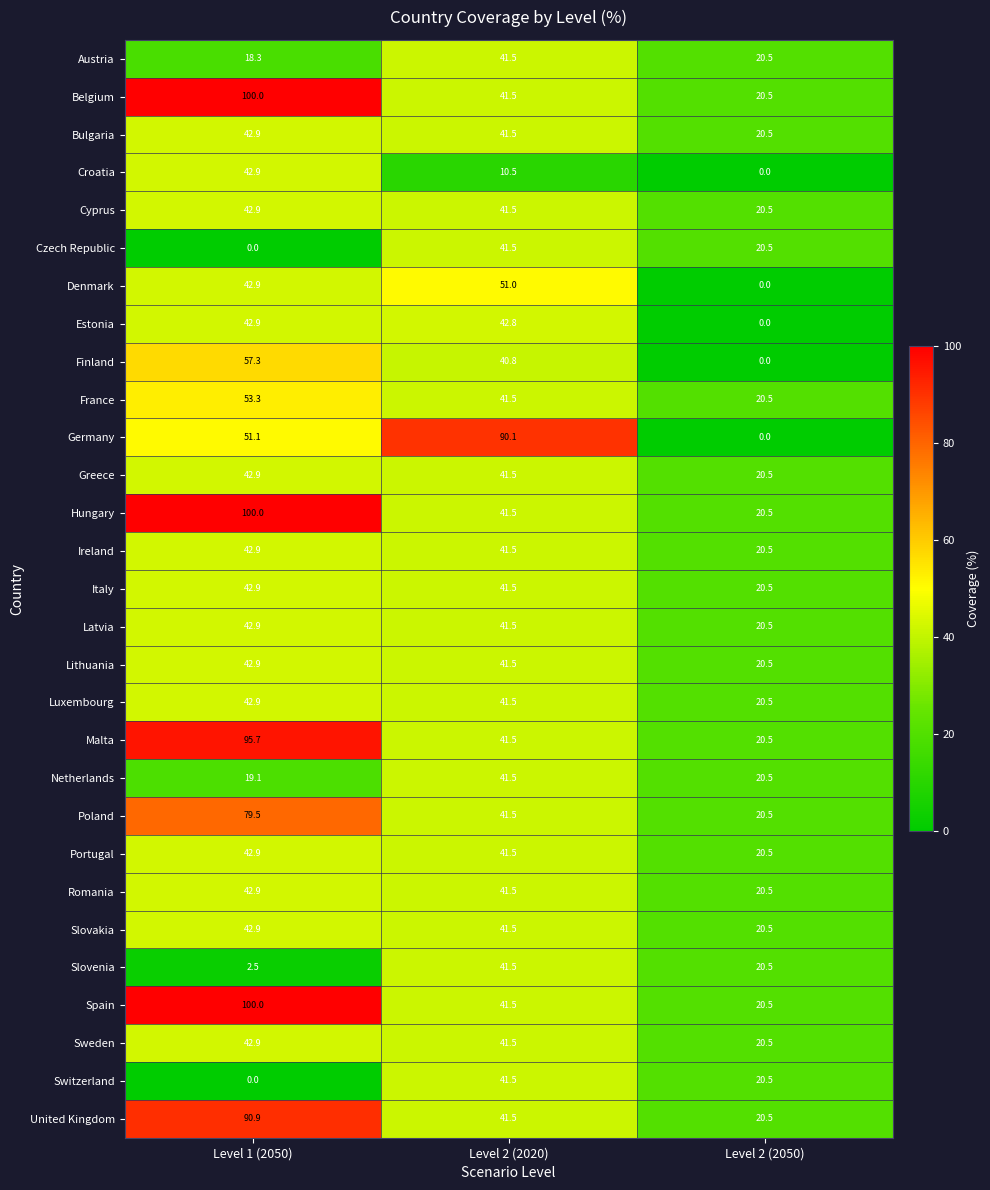

Which series has the widest spread of values?

Germany